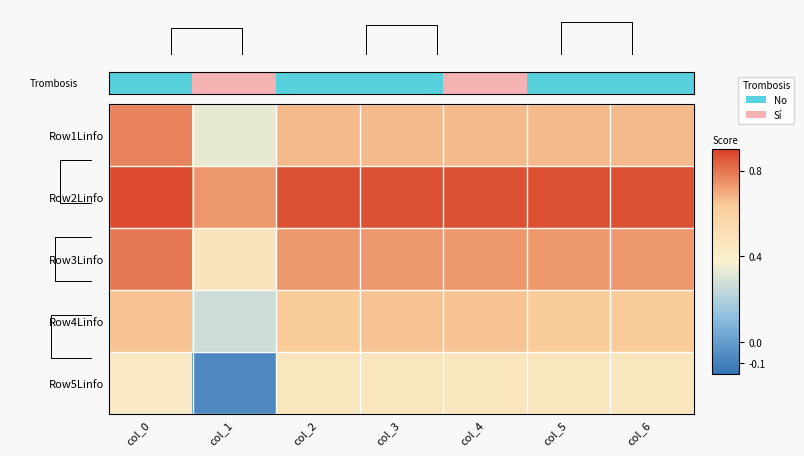

How many distinct data groups are displayed?

5